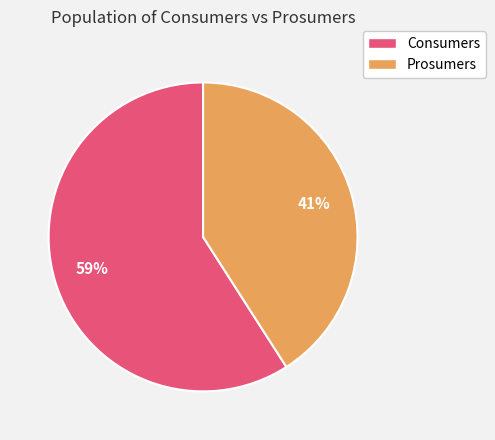

Which has a higher value, Prosumers or Consumers?

Consumers